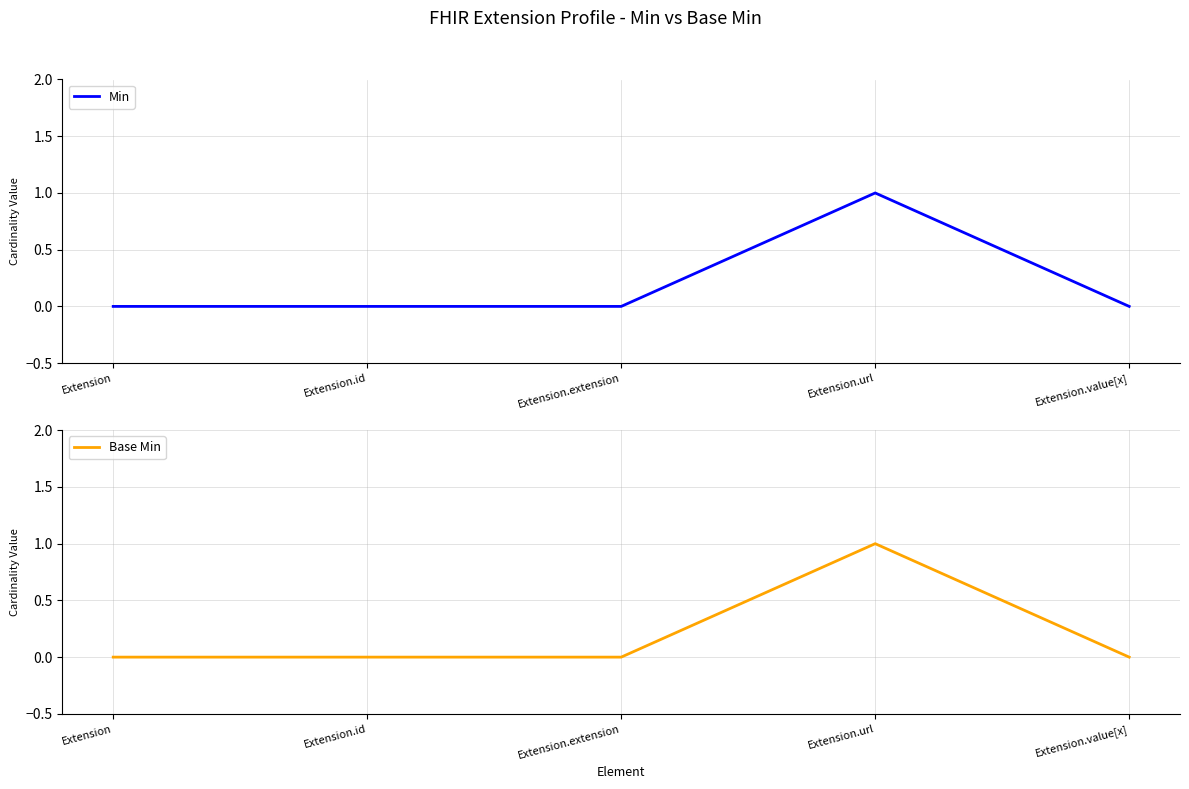

Where is the first local maximum for Min?

Extension.url